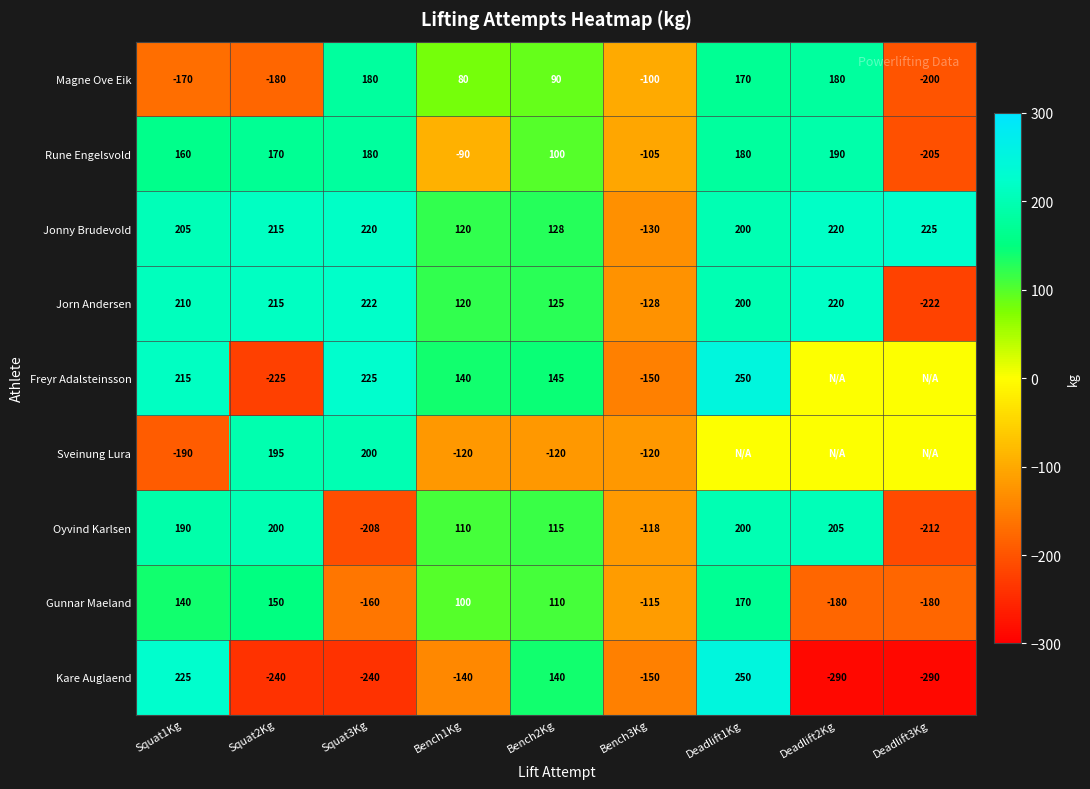

The value of Freyr Adalsteinsson at Bench1Kg is 29.5. True or false?

False